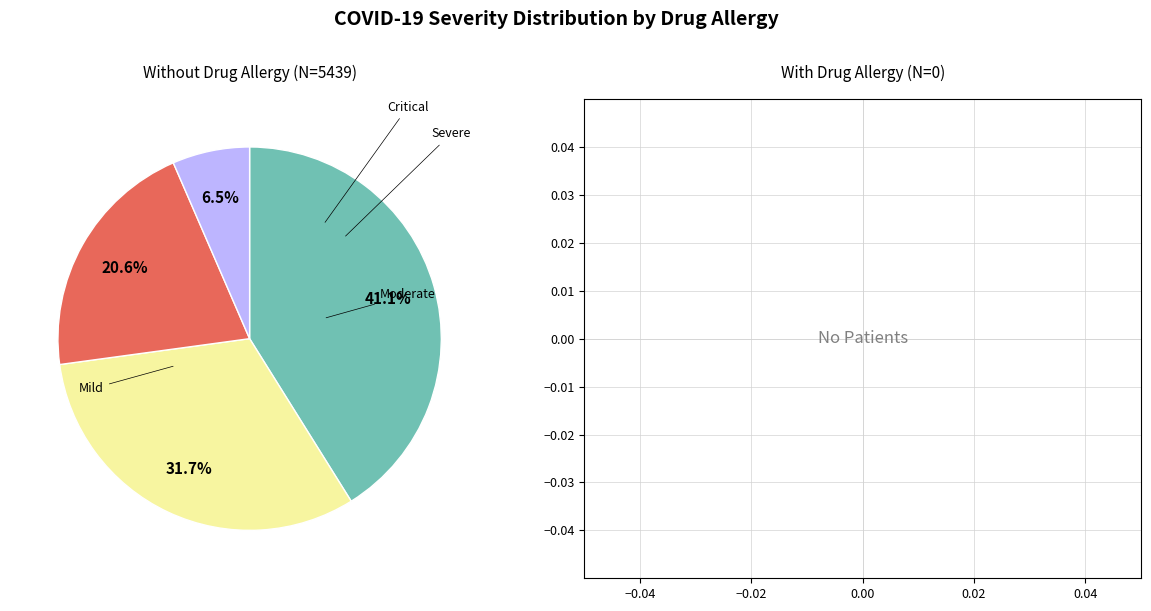

Does any single category account for the majority?

No